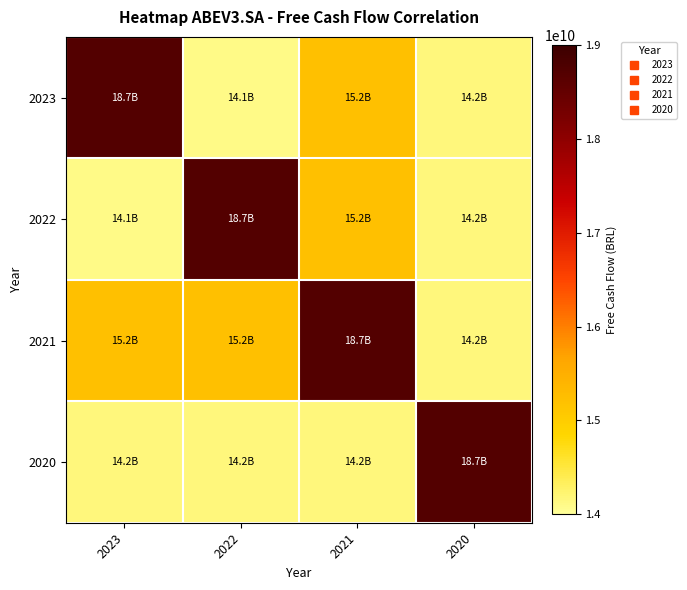

What is the minimum value shown in the chart?

14109000000